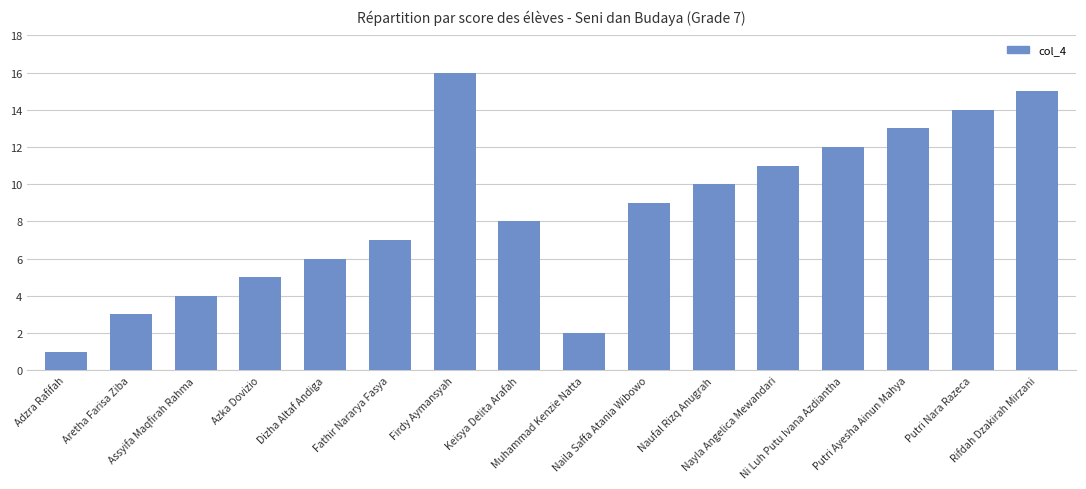

The chart shows a value of 22 at Rifdah Dzakirah Mirzani. True or false?

False